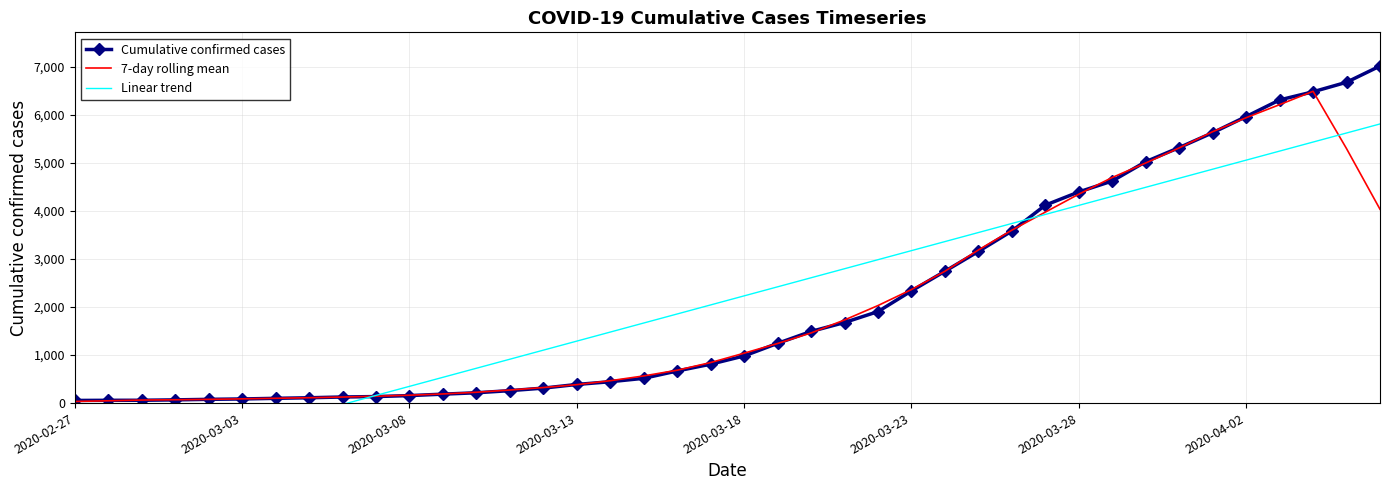

What is the total value across all series at 13?

1444.7